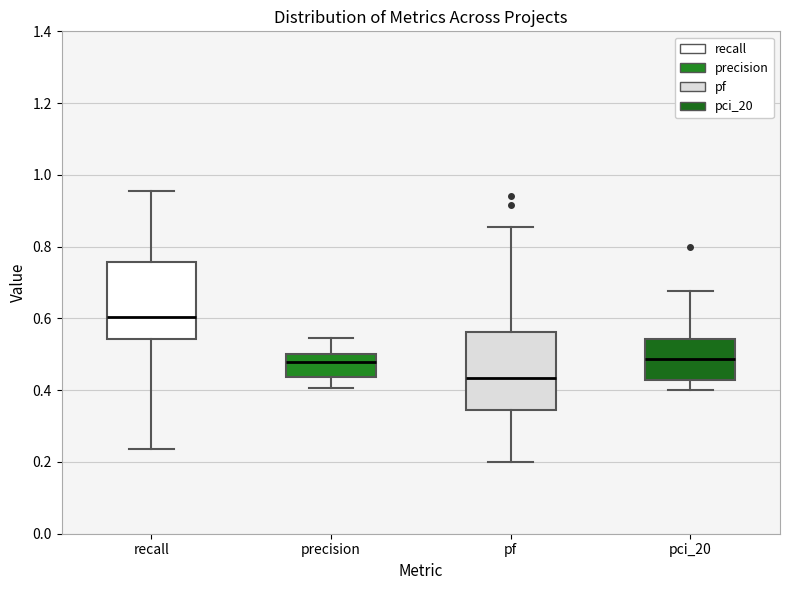

Reading left to right, transcribe this box plot: for each box, give where its median line is, the range the box spans, and where its two whiskers end, as read against the y-axis. The values are not printed on the chart, so give them approximately, as read against the axis.

recall: median 0.60, box 0.54 to 0.76, whiskers 0.24 to 0.96
precision: median 0.48, box 0.44 to 0.50, whiskers 0.40 to 0.54
pf: median 0.44, box 0.34 to 0.56, whiskers 0.20 to 0.86
pci_20: median 0.48, box 0.42 to 0.54, whiskers 0.40 to 0.68